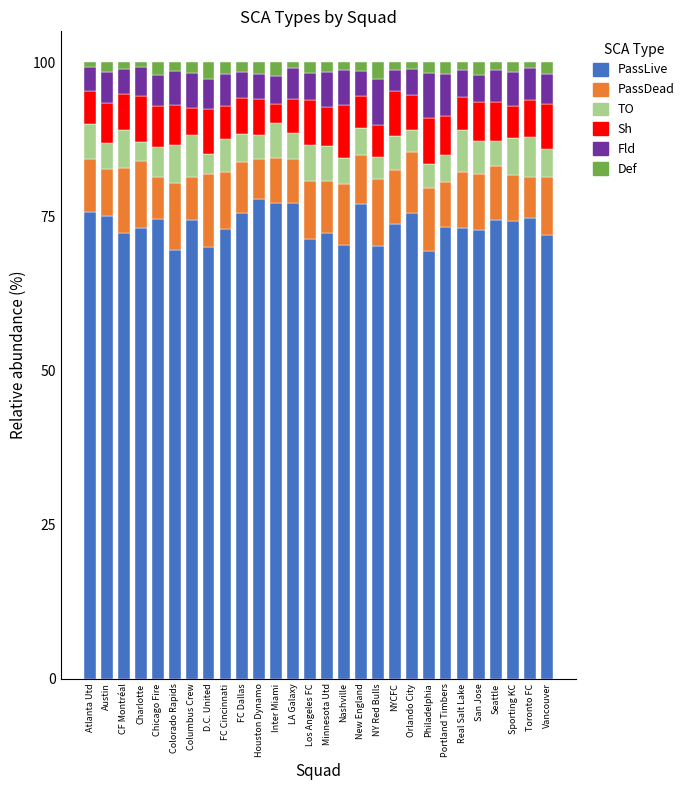

What is the total value across all series at Chicago Fire?

100.0